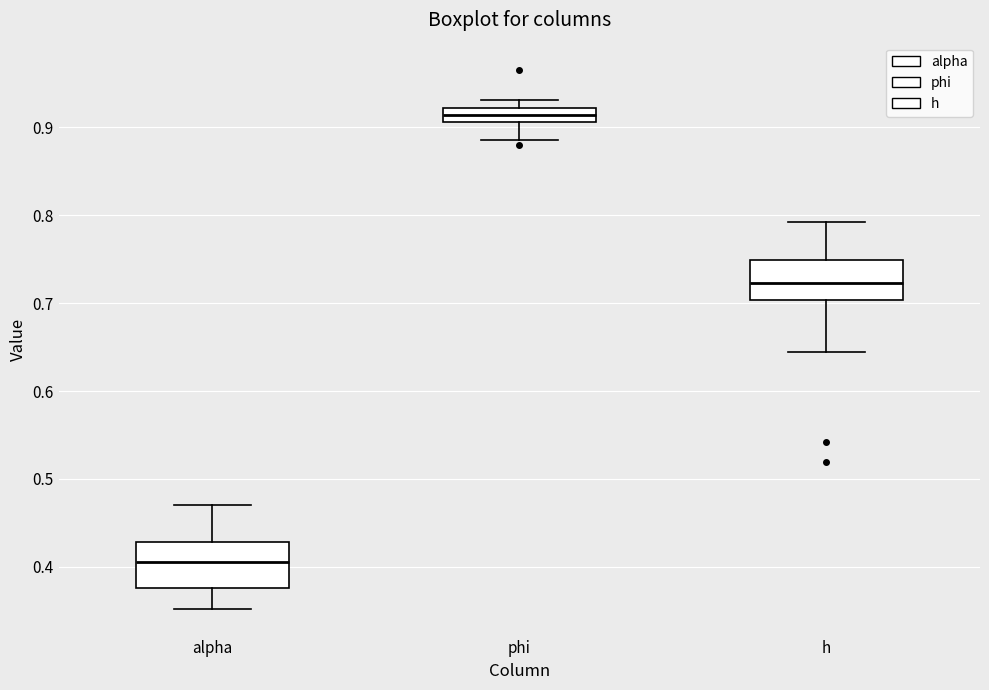

Reading left to right, read every box against the y-axis: the position of its median line, the range the box covers, and the ends of its whiskers. The values are not printed on the chart, so give them approximately, as read against the axis.

alpha: median 0.41, box 0.38 to 0.43, whiskers 0.35 to 0.47
phi: median 0.91 (inside the box), box 0.91 to 0.92, whiskers 0.89 to 0.93
h: median 0.72, box 0.70 to 0.75, whiskers 0.64 to 0.79